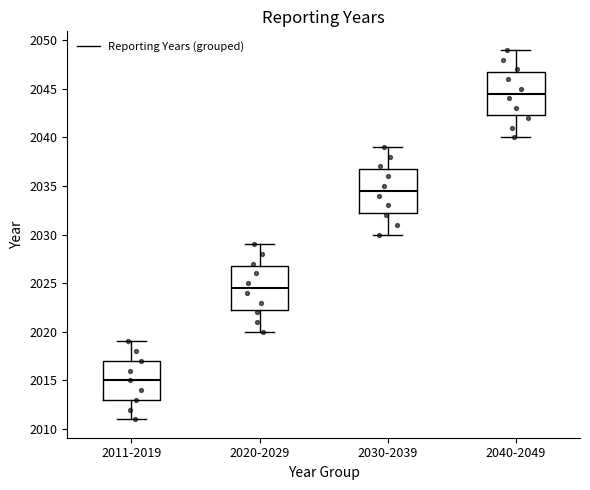

Which box's median line is the highest?

2040-2049